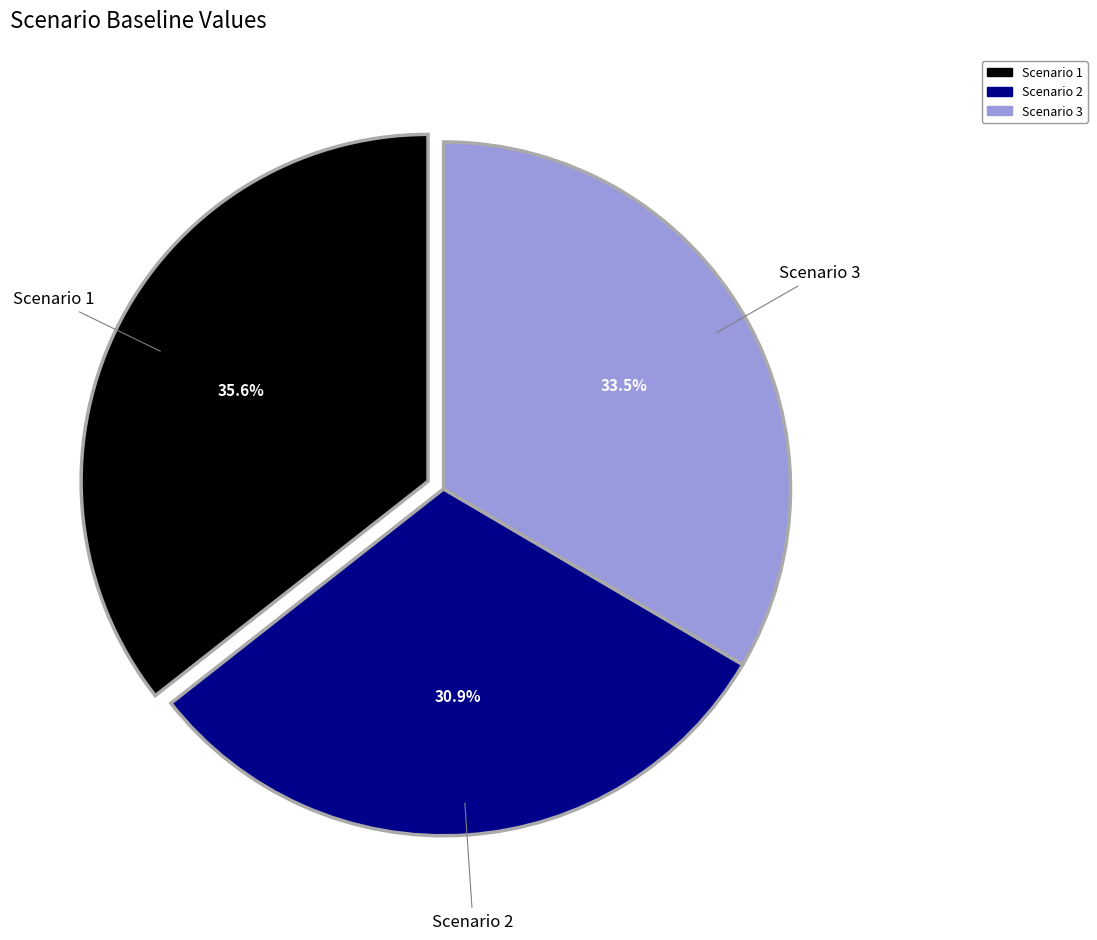

To the nearest percent, what portion does Scenario 2 represent?

31%